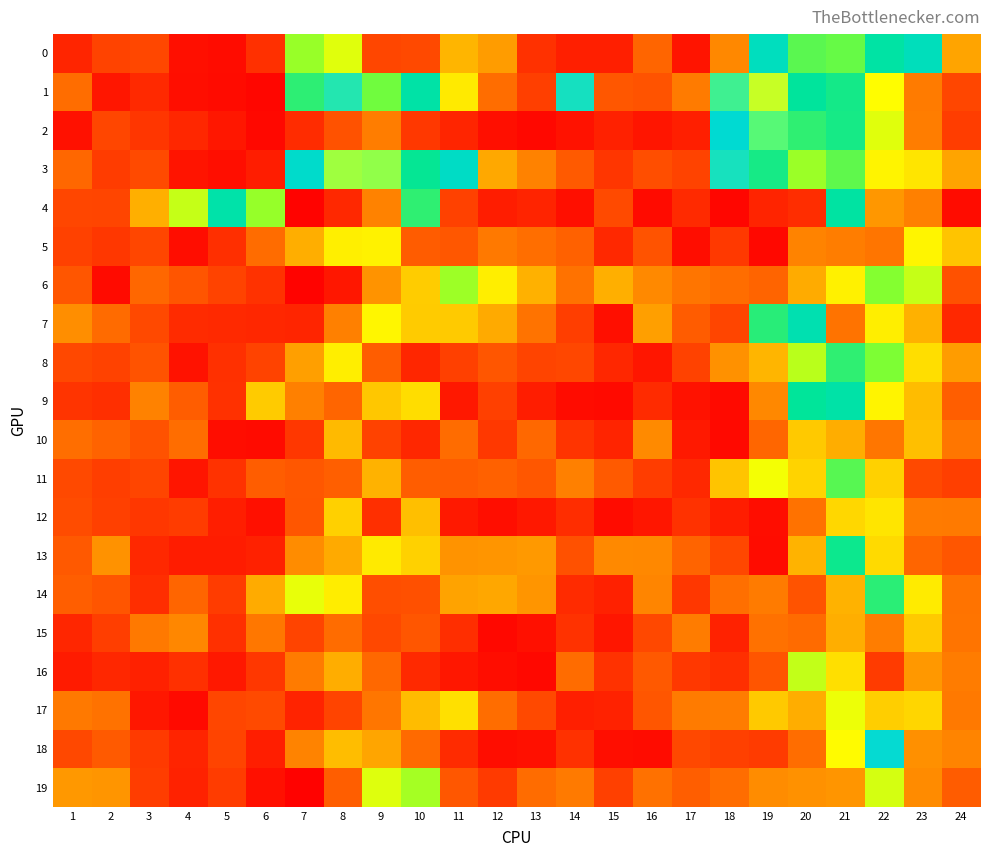

What is the difference between the highest and lowest values at 23?

1.7